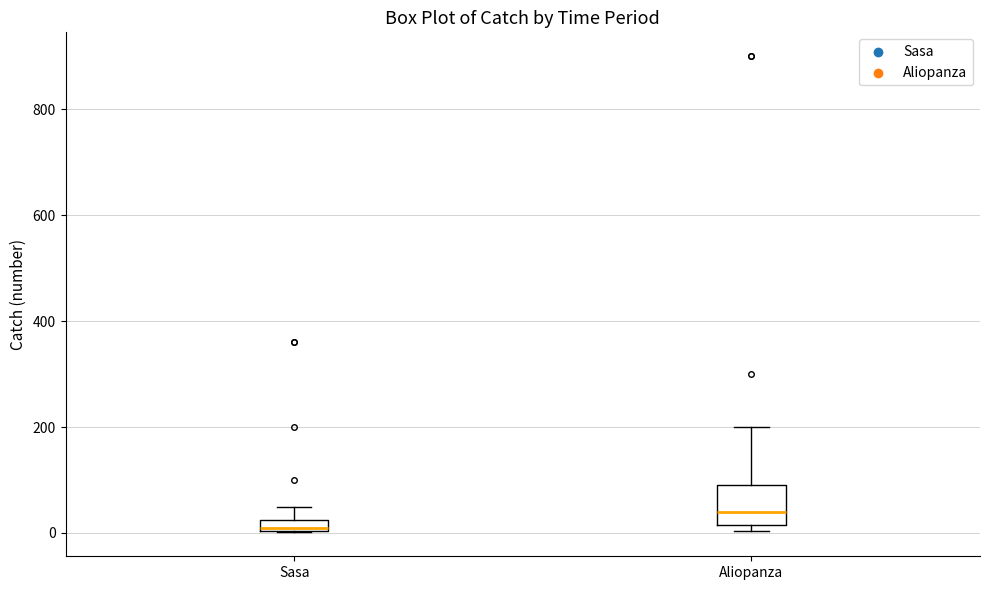

Which box has the highest median line?

Aliopanza